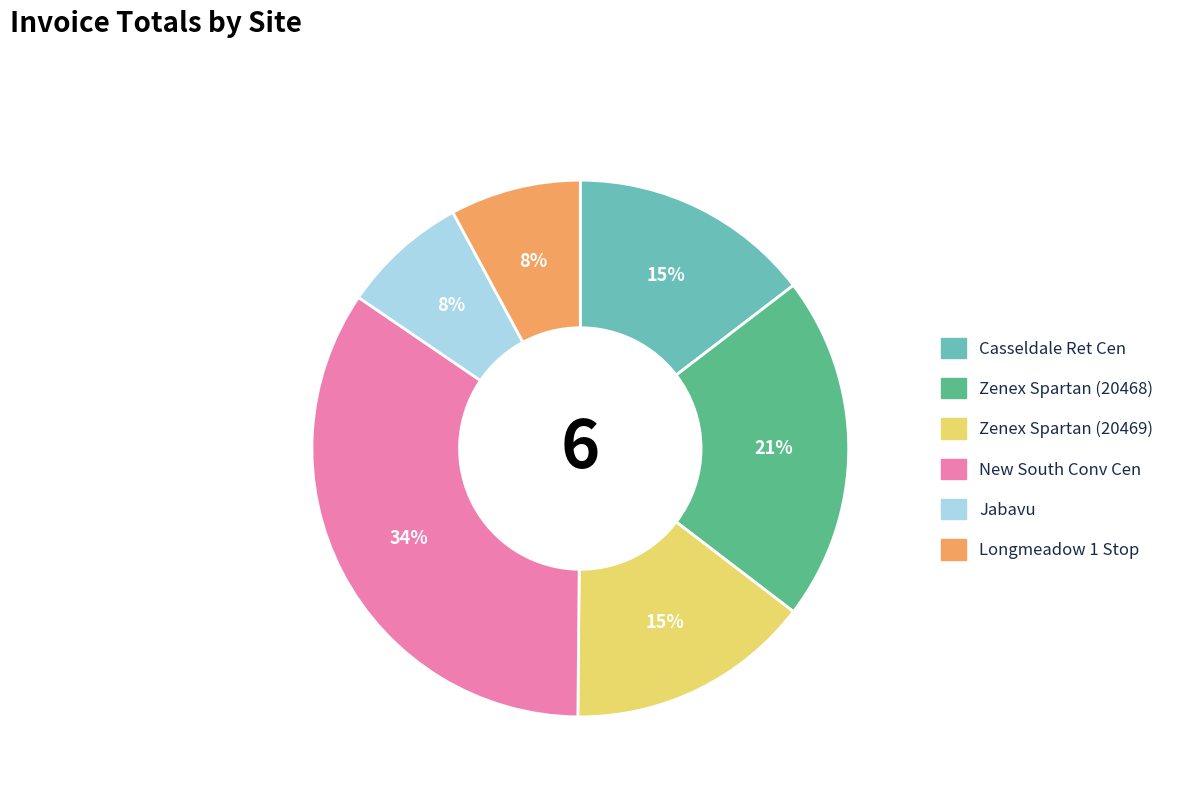

Count the number of slices in the pie.

6